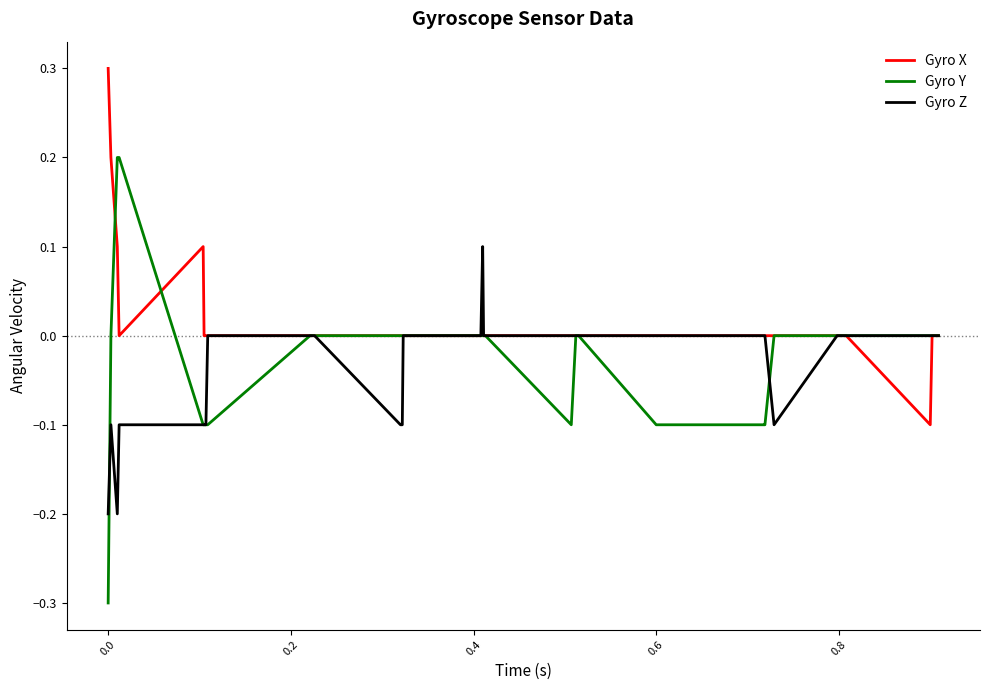

True or false: Gyro X has more than 0 interior local peaks.

True